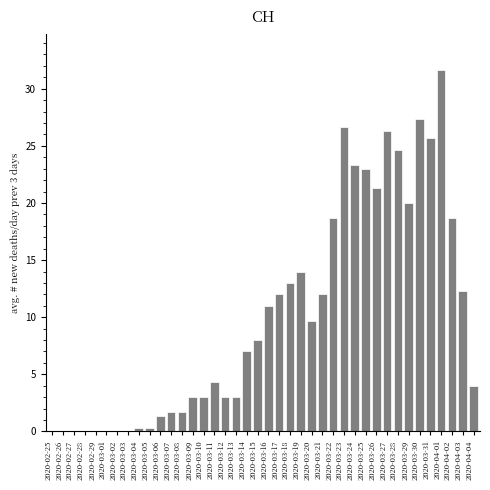

Where is the data nearest to the value 15?

2020-03-19